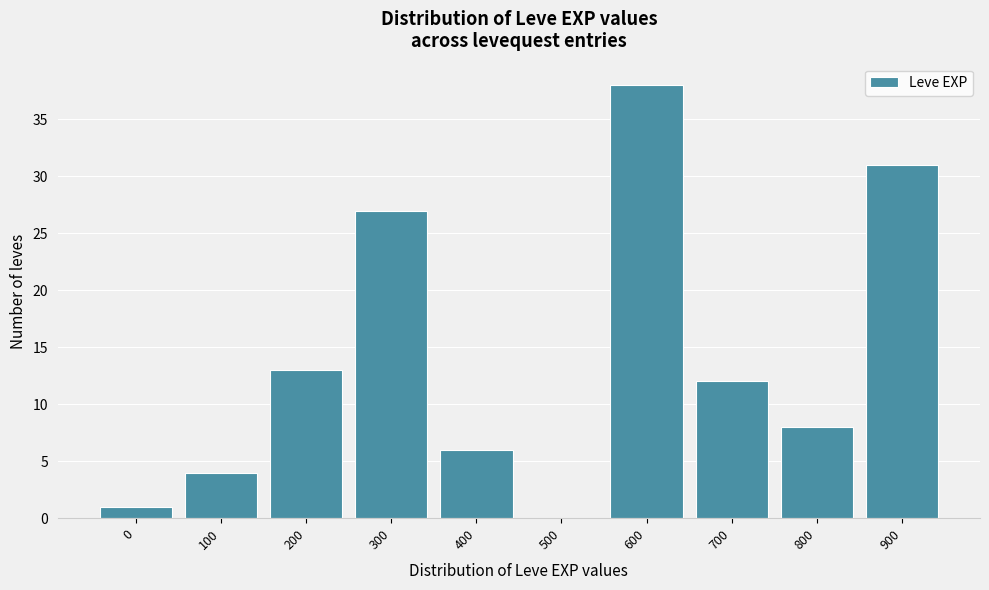

Reading left to right, what are all the values shown in this chart?

0=1	100=4	200=13	300=27	400=6	500=0	600=38	700=12	800=8	900=31